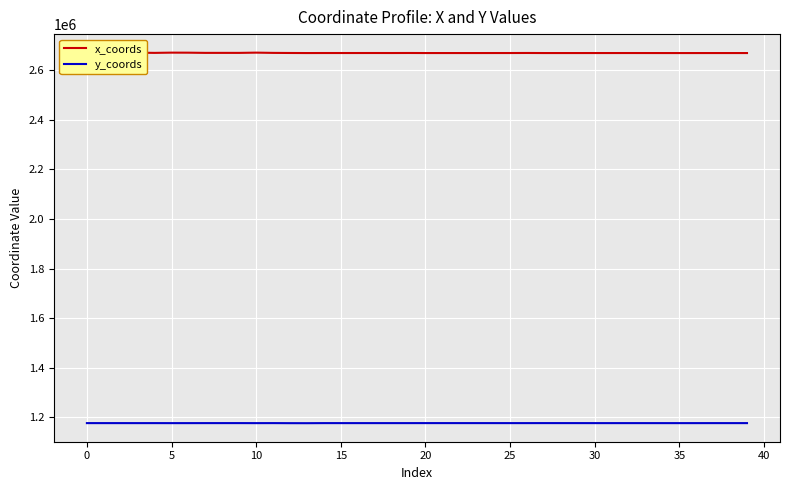

True or false: y_coords and x_coords intersect in this chart.

False